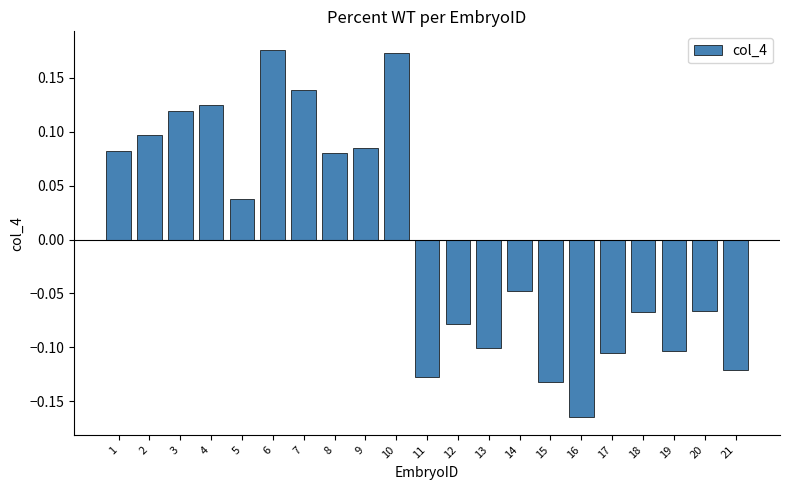

What is the difference between the second highest and second lowest values?

0.3